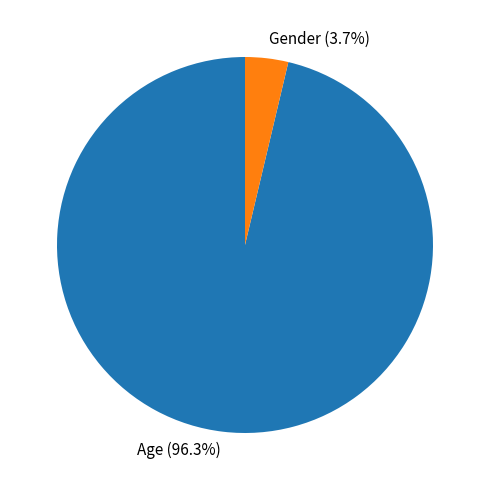

To the nearest percent, what is the combined percentage of Gender and Age?

100%